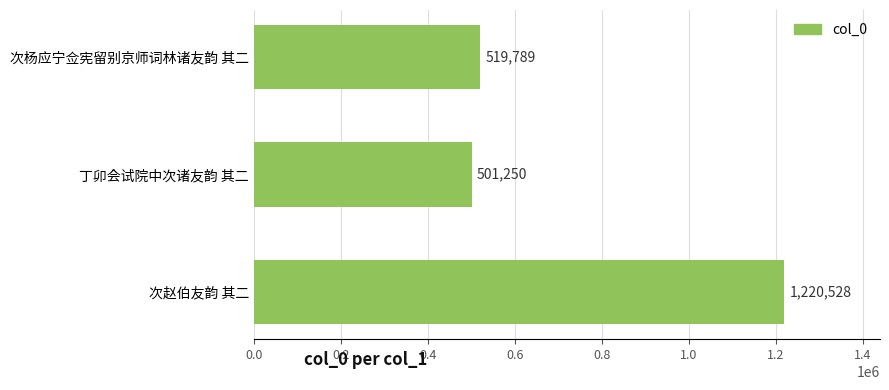

How many categories are shown in the chart?

3